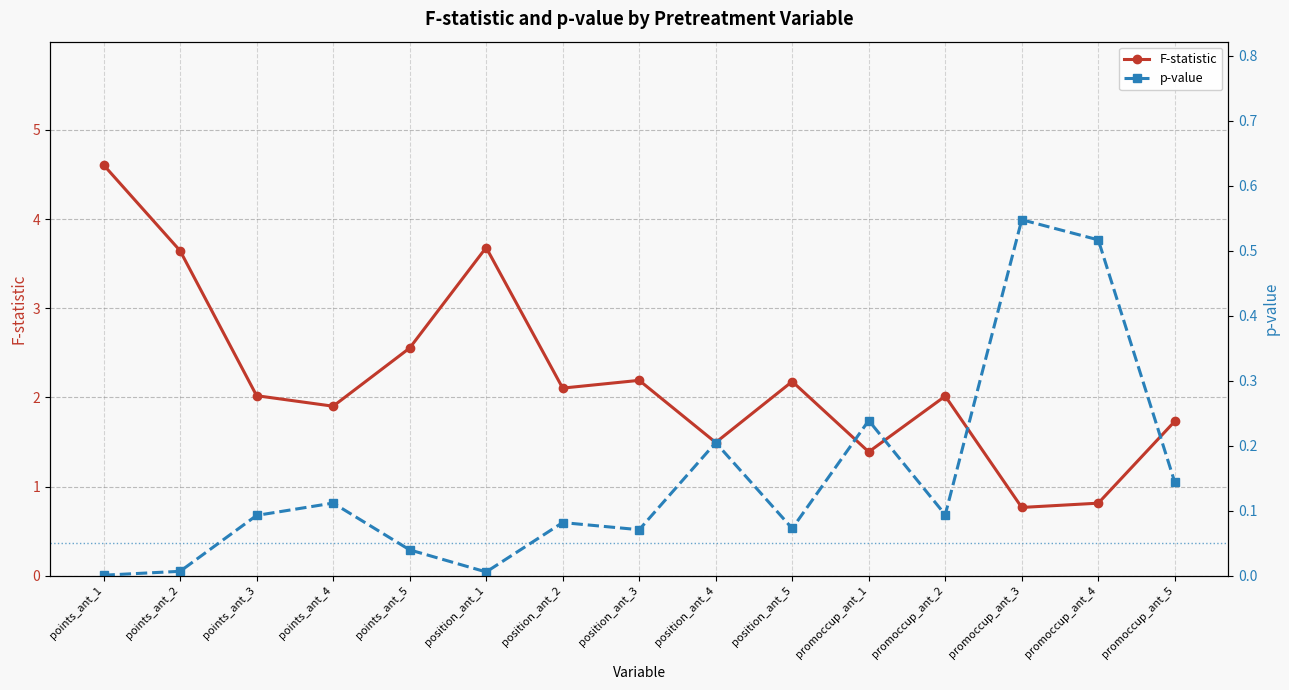

List the labels in order of F-statistic value, smallest first.

promoccup_ant_3, promoccup_ant_4, promoccup_ant_1, position_ant_4, promoccup_ant_5, points_ant_4, promoccup_ant_2, points_ant_3, position_ant_2, position_ant_5, position_ant_3, points_ant_5, points_ant_2, position_ant_1, points_ant_1